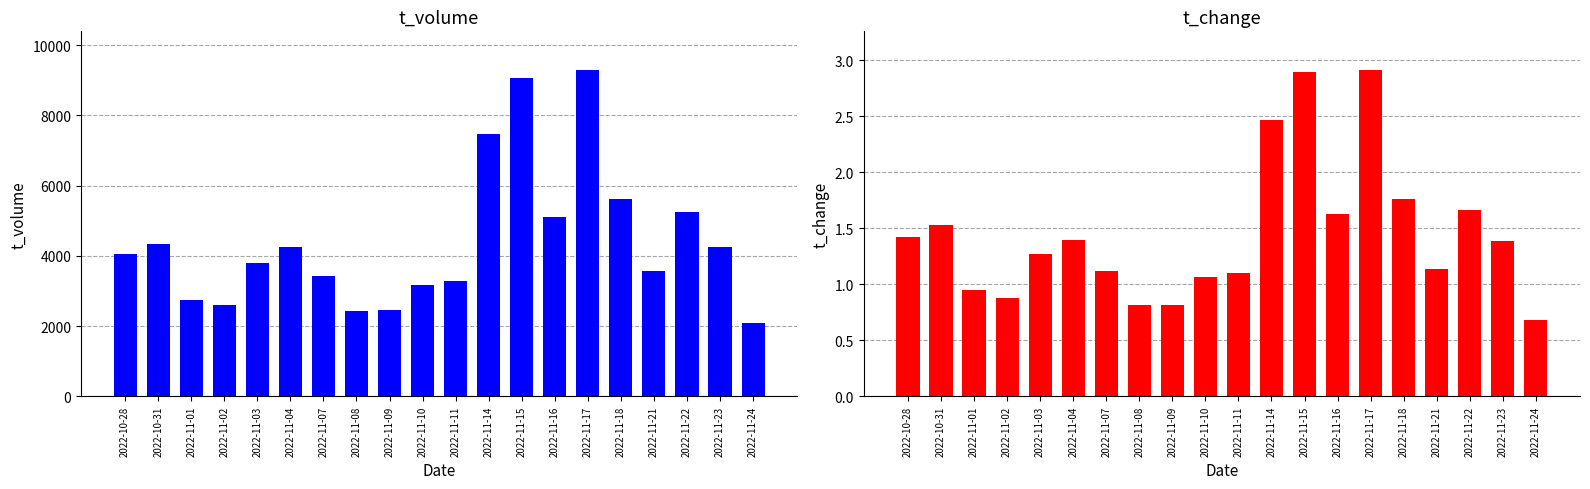

Reading right to left, extract all data points from this chart.

t_volume: 2022-11-24=2081.0	2022-11-23=4253.0	2022-11-22=5238.0	2022-11-21=3562.0	2022-11-18=5612.0	2022-11-17=9276.0	2022-11-16=5094.0	2022-11-15=9054.0	2022-11-14=7473.0	2022-11-11=3283.0	2022-11-10=3160.0	2022-11-09=2445.0	2022-11-08=2442.0	2022-11-07=3419.0	2022-11-04=4264.0	2022-11-03=3802.0	2022-11-02=2588.0	2022-11-01=2730.0	2022-10-31=4349.0	2022-10-28=4053.0
t_change: 2022-11-24=0.7	2022-11-23=1.4	2022-11-22=1.7	2022-11-21=1.1	2022-11-18=1.8	2022-11-17=2.9	2022-11-16=1.6	2022-11-15=2.9	2022-11-14=2.5	2022-11-11=1.1	2022-11-10=1.1	2022-11-09=0.8	2022-11-08=0.8	2022-11-07=1.1	2022-11-04=1.4	2022-11-03=1.3	2022-11-02=0.9	2022-11-01=0.9	2022-10-31=1.5	2022-10-28=1.4